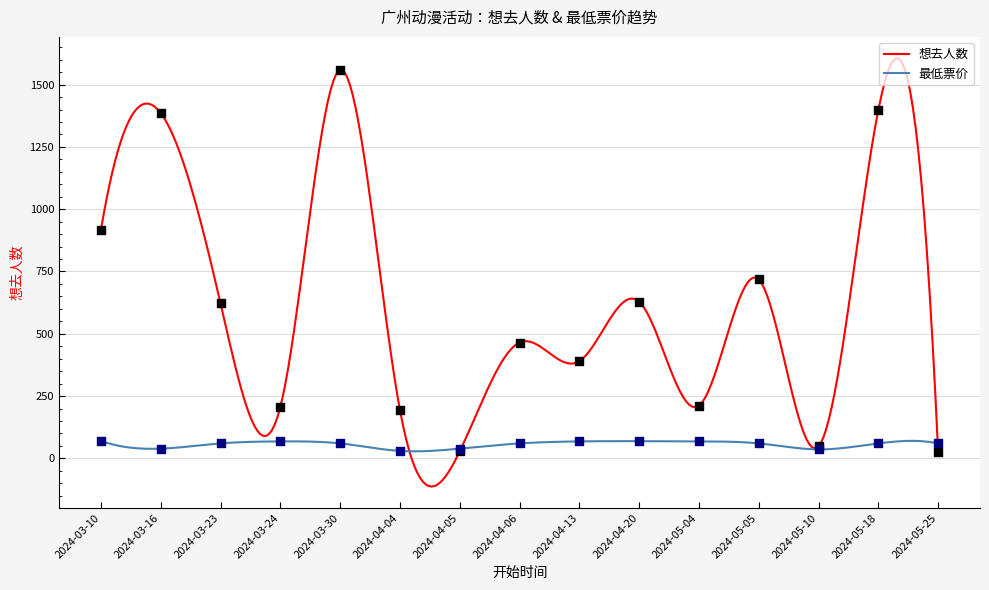

Which series reaches the maximum Y coordinate?

想去人数